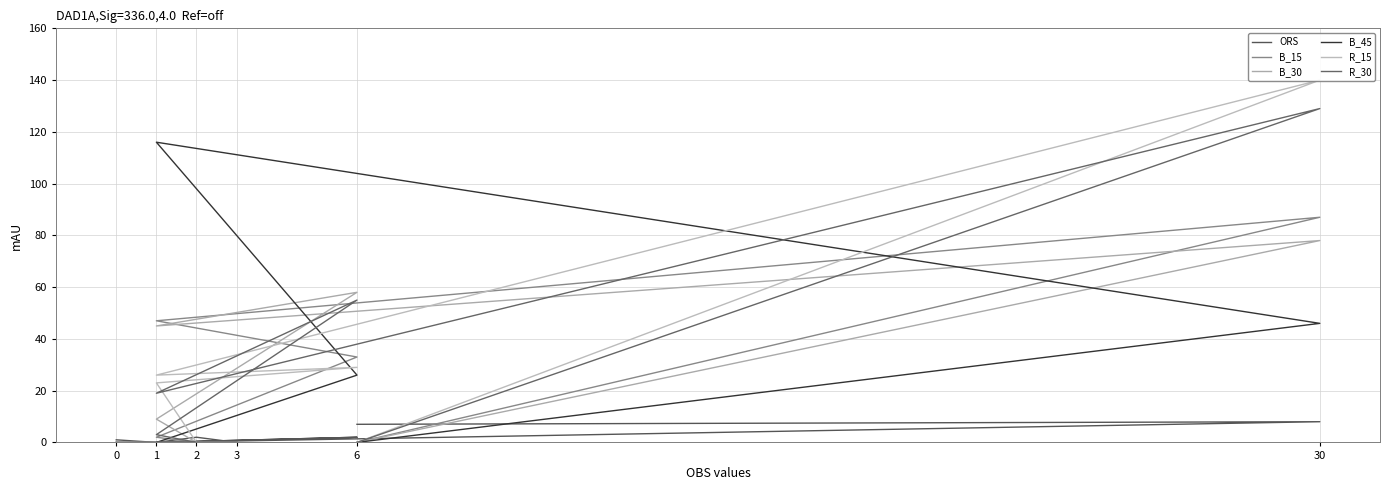

Is the value of B_45 at 0 greater than the value of ORS at 1?

No